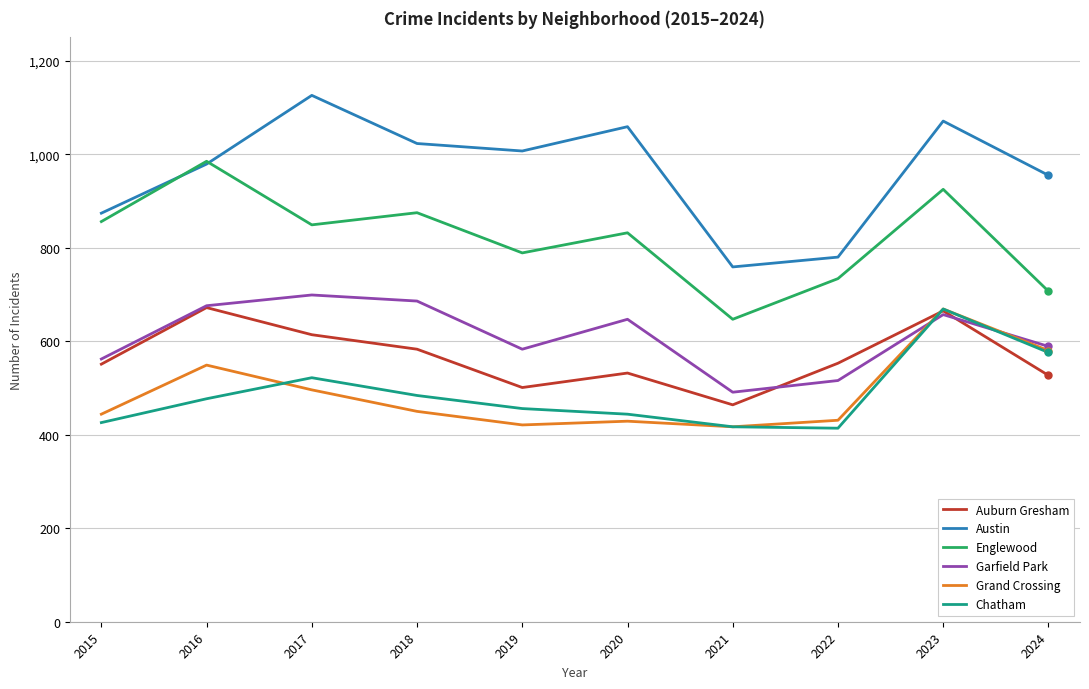

In Chatham, how many points are higher than both neighbors (excluding endpoints)?

2